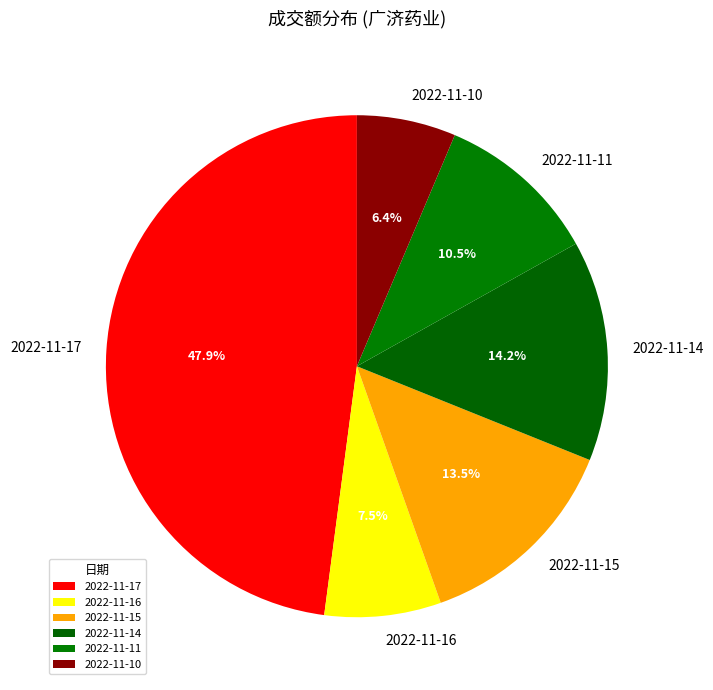

How many slices are in this pie chart?

6